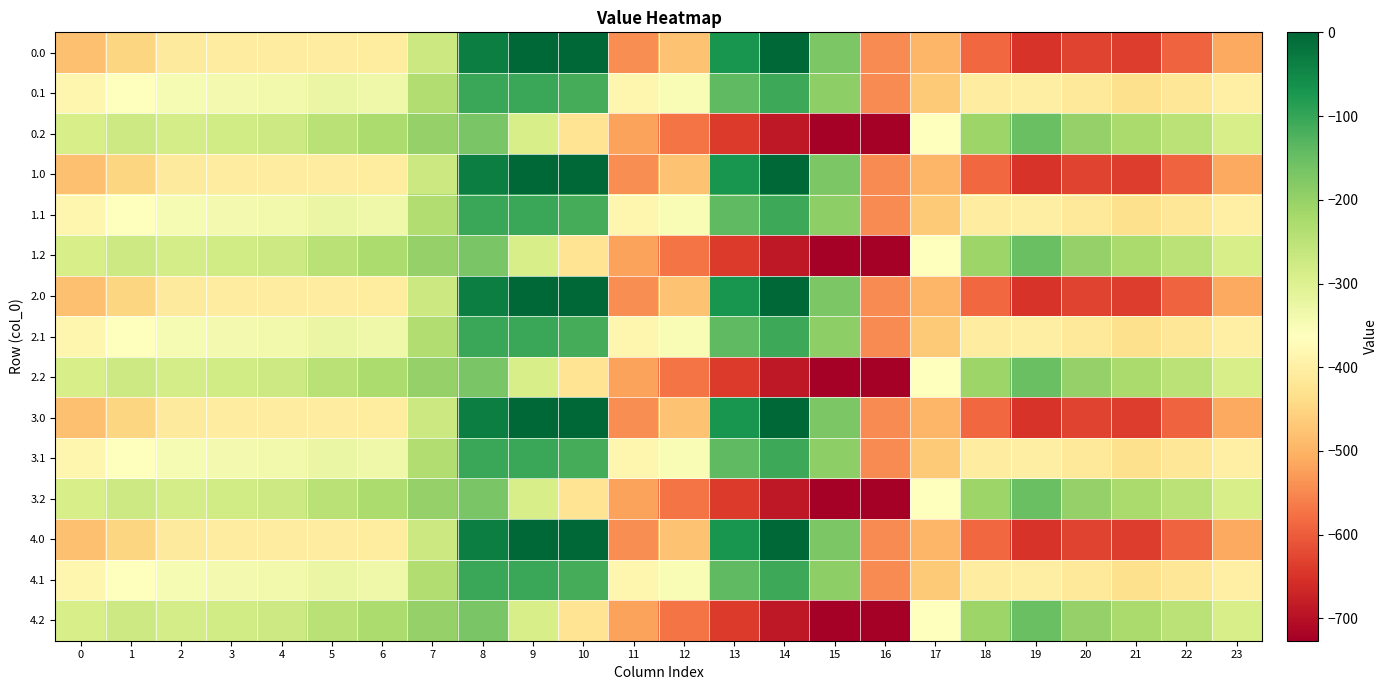

At which category is the sum across all series the highest?

8